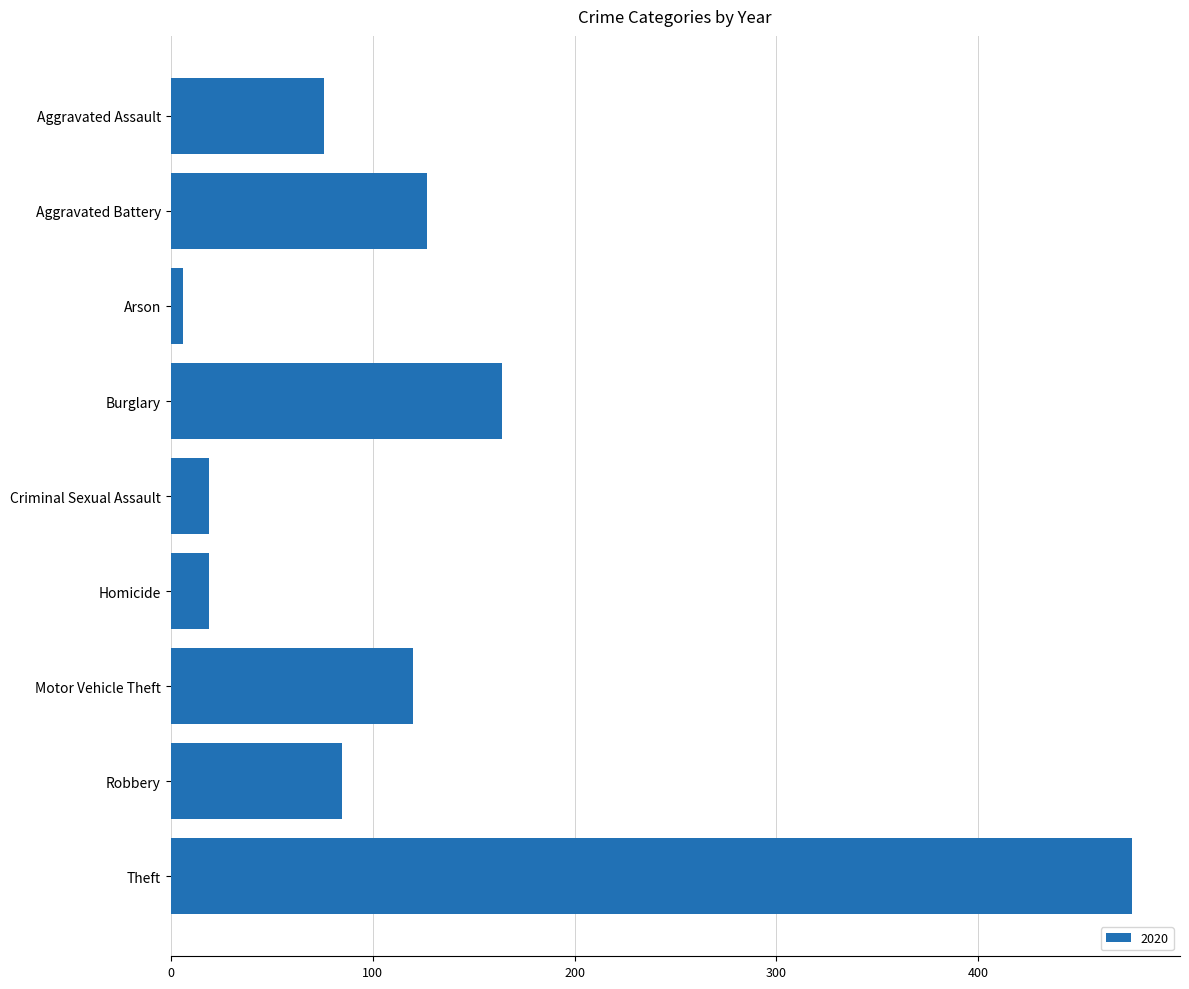

What is the greatest value displayed?

476